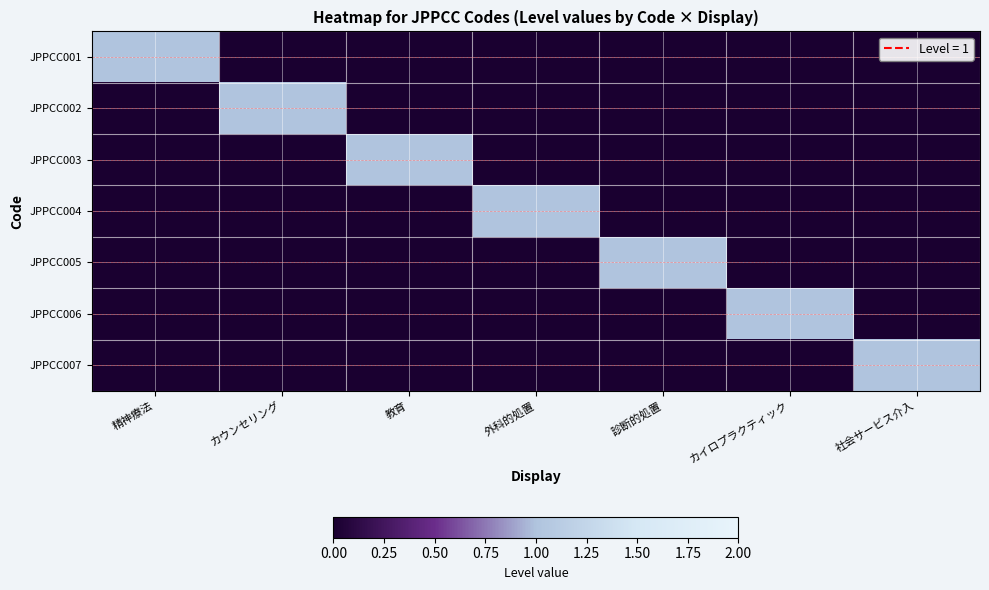

List the series in order of their peak value, highest first.

JPPCC001, JPPCC002, JPPCC003, JPPCC004, JPPCC005, JPPCC006, JPPCC007